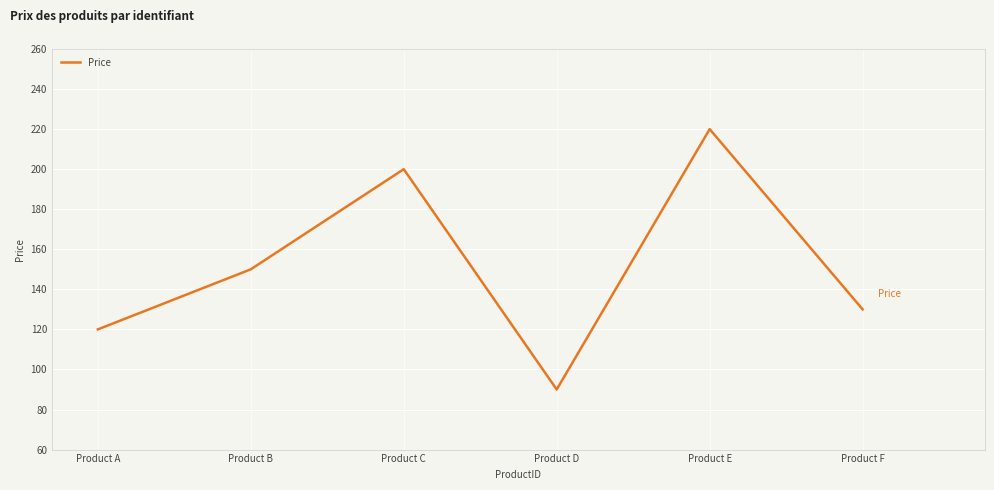

How many distinct data groups are displayed?

1